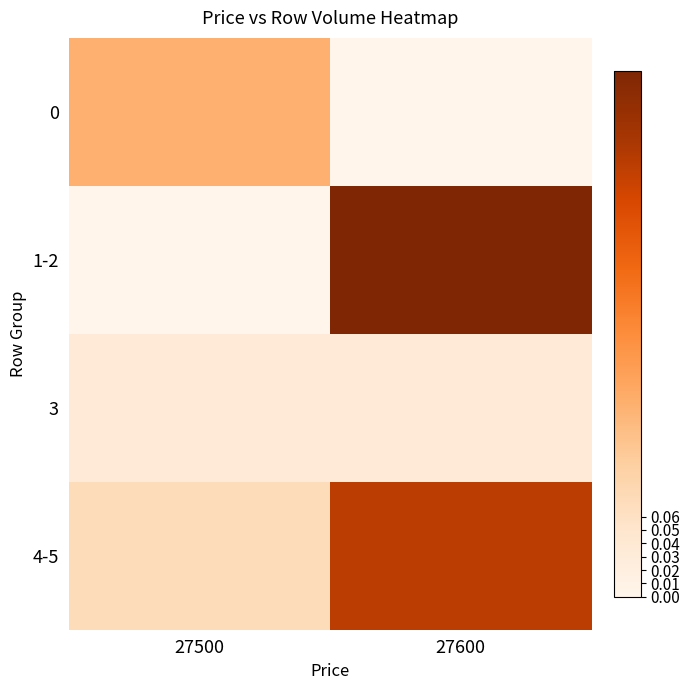

List the series in order of their peak value, lowest first.

3, 0, 4-5, 1-2